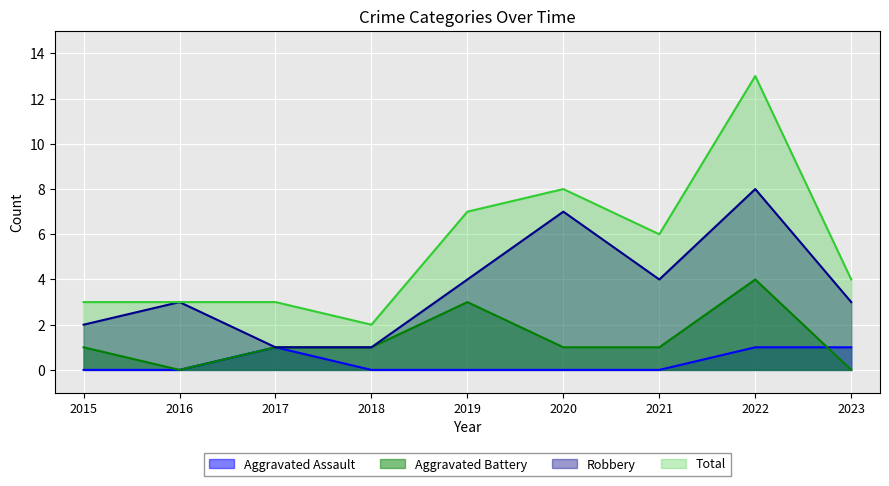

Which has a higher value, 2019 or 2016?

2019